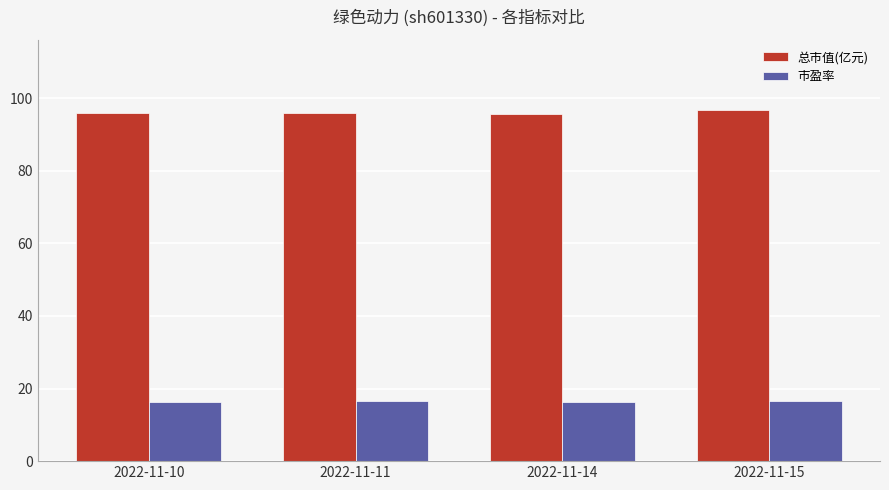

What is the value of the 总市值(亿元) bar at the 1st from the left?

95.9